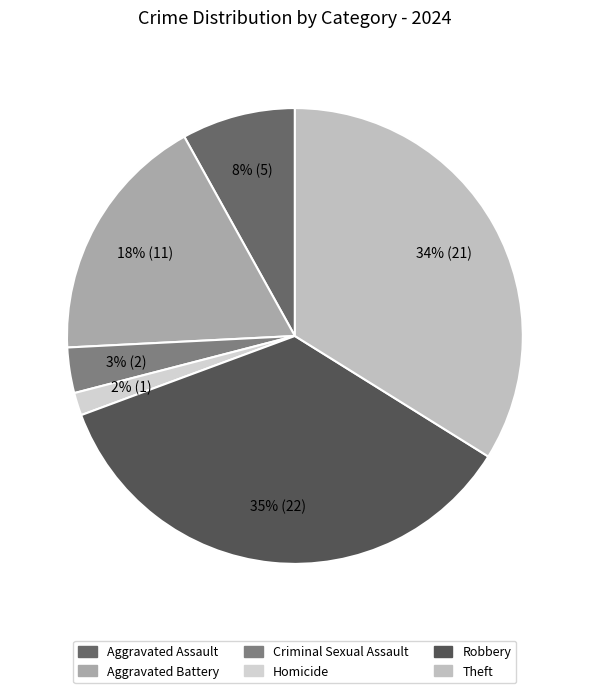

How many slices are in this pie chart?

6